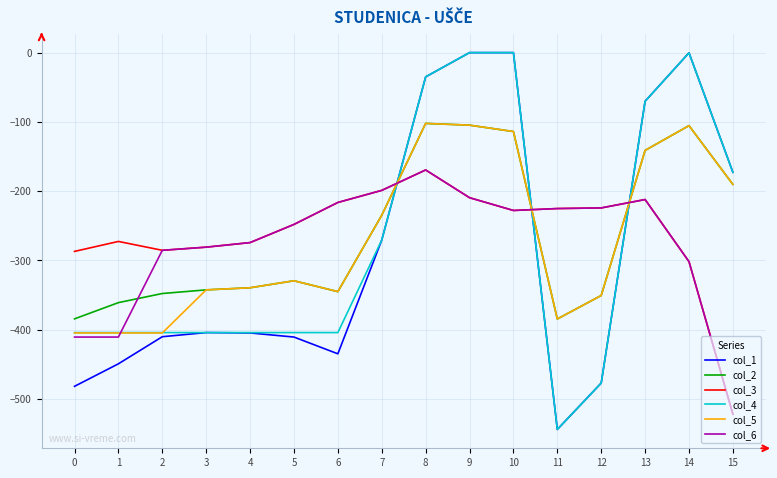

What is the total value across all series at 1?

-2303.4